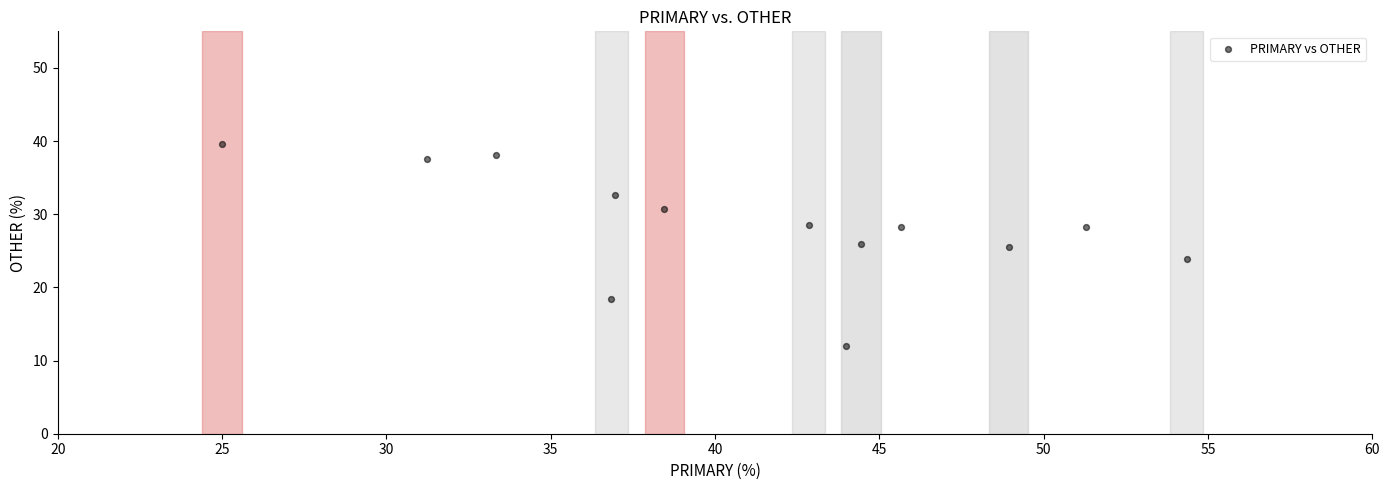

What is the range of X values (max minus min)?

29.3